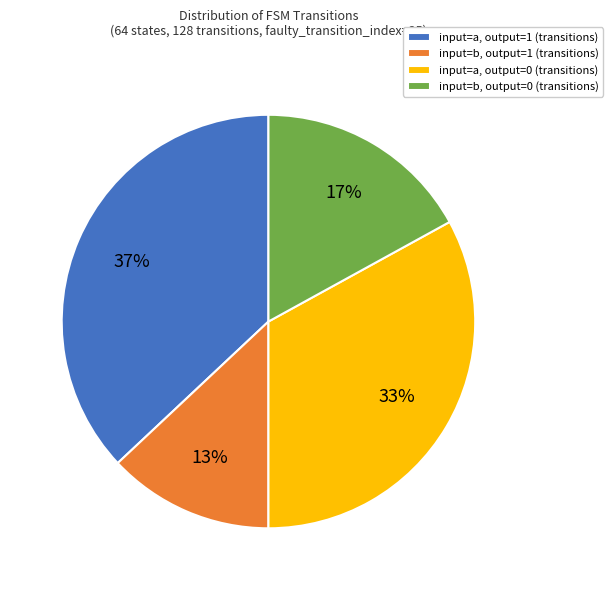

To the nearest percent, what percentage of the pie is input=a, output=1 (transitions)?

37%